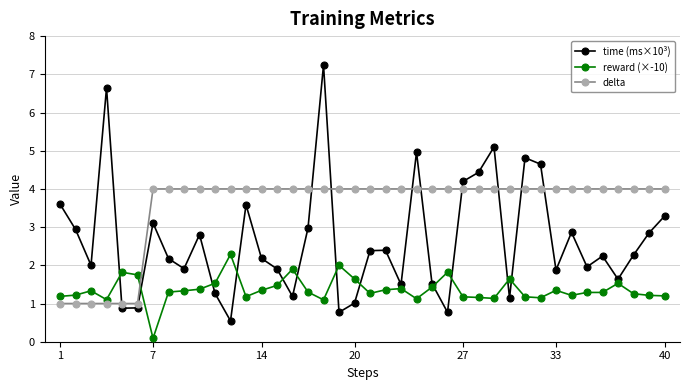

Which series has the largest total across all categories?

delta